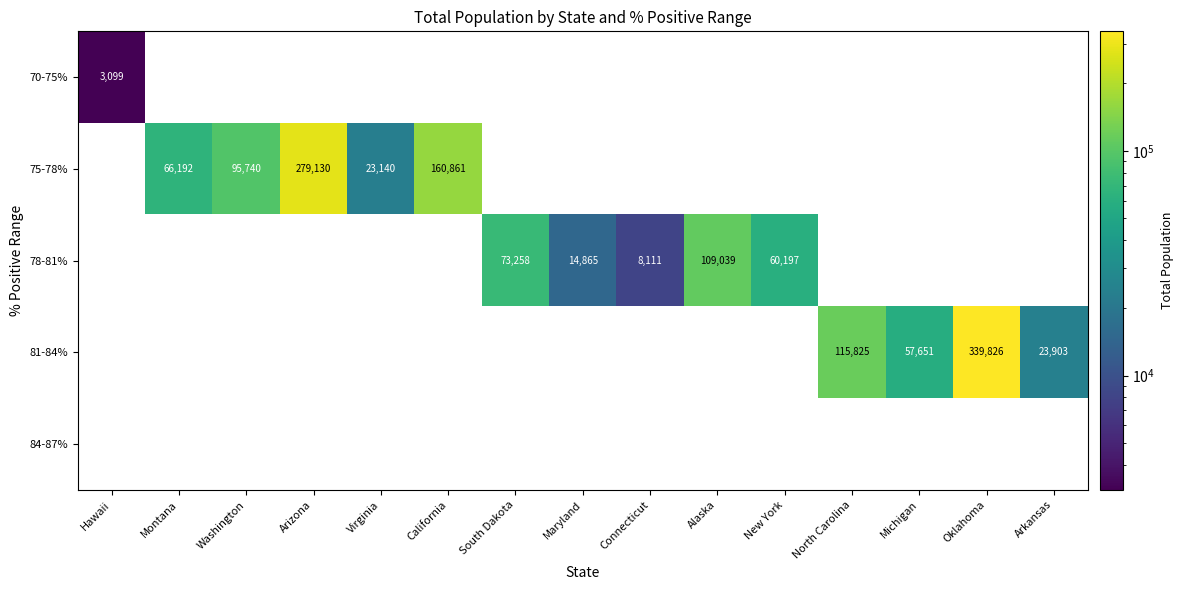

True or false: 81-84% has a value of 16358 at Michigan.

False